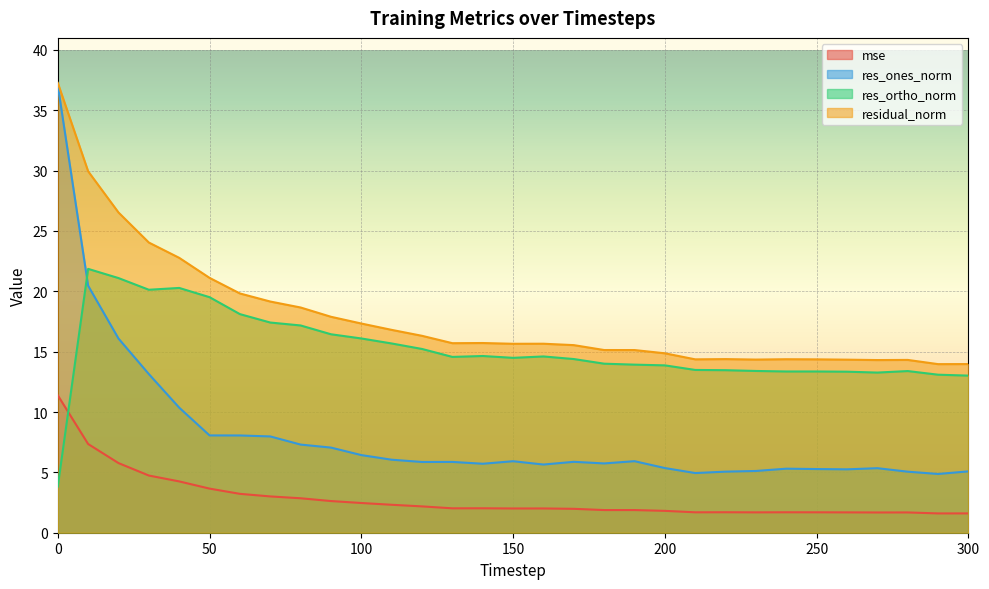

How many values in the res_ones_norm series exceed 5?

29